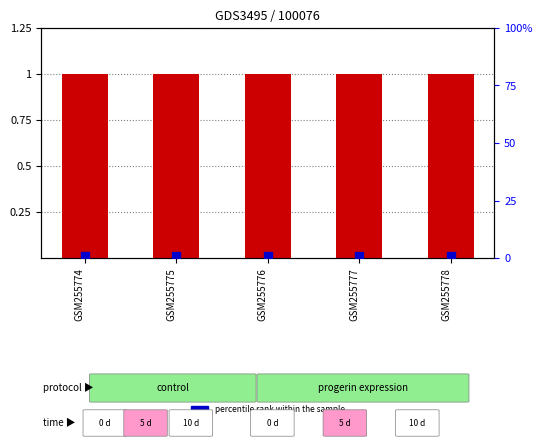

At how many categories does at least one series exceed 0?

5